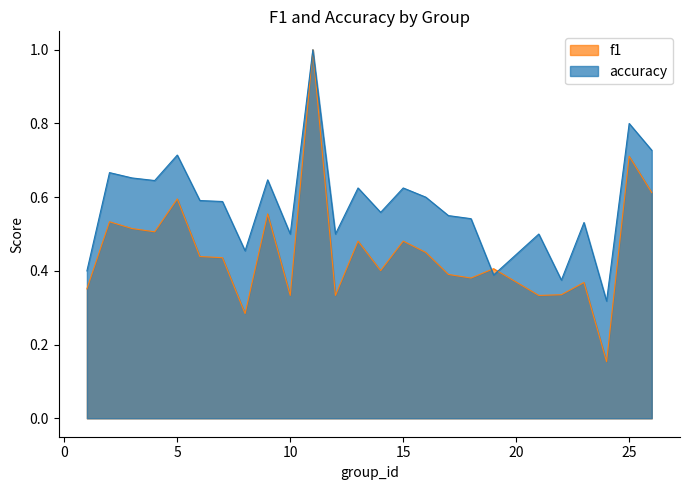

Between which two adjacent categories do accuracy and f1 first intersect?

18 and 19